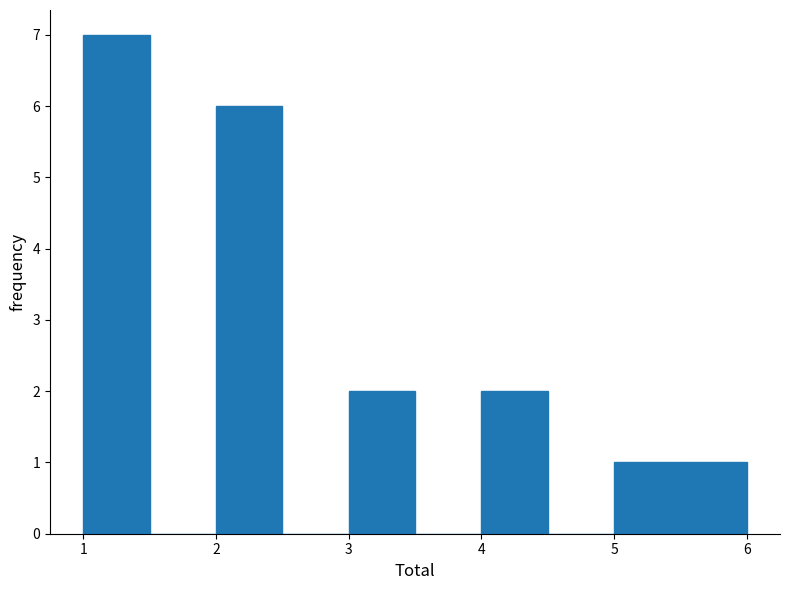

How tall is the bar that spans 5.0 to 5.5 on the x-axis? The values are not printed on the chart, so give them approximately, as read against the axis.

1